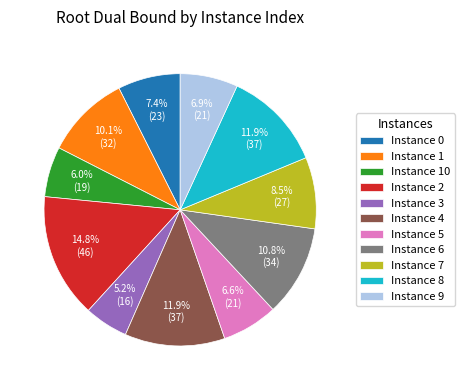

Which slice is the smallest?

Instance 3